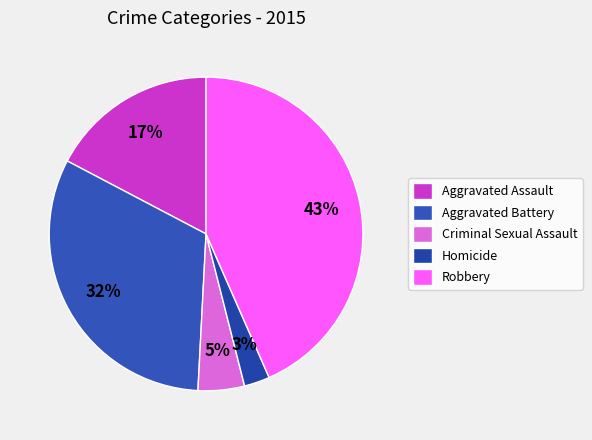

Does Aggravated Battery represent more than half of the total?

No